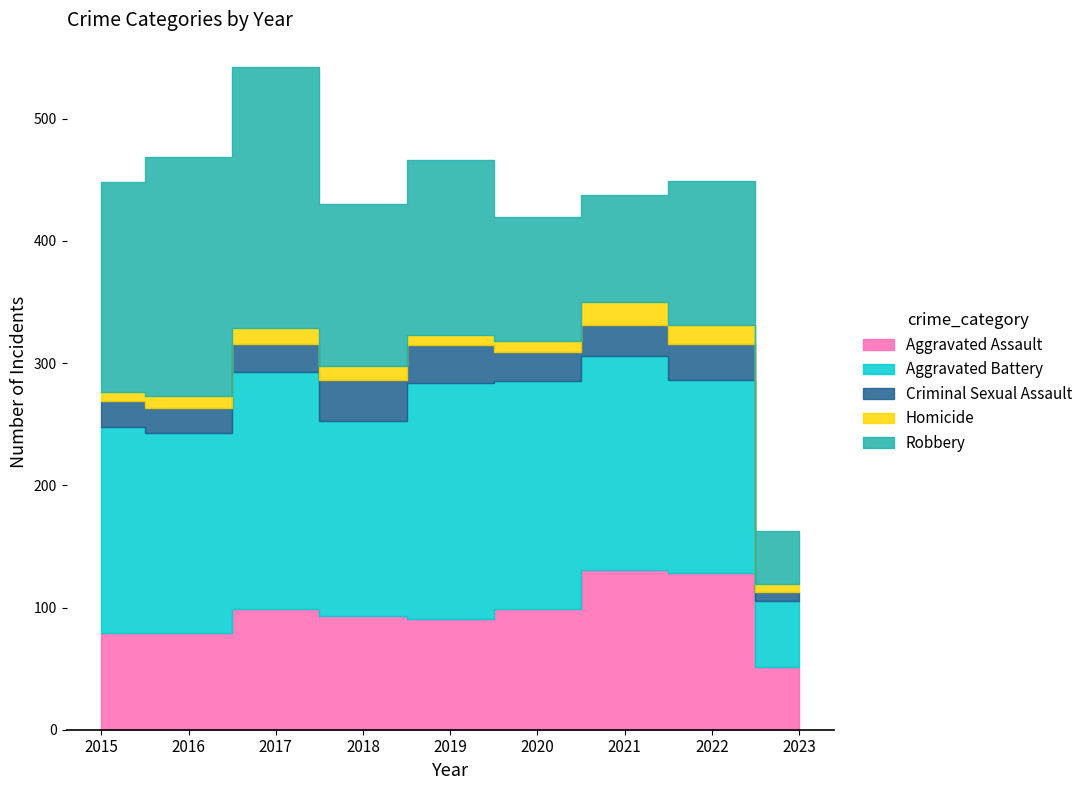

What is the lowest value of the Homicide series?

6